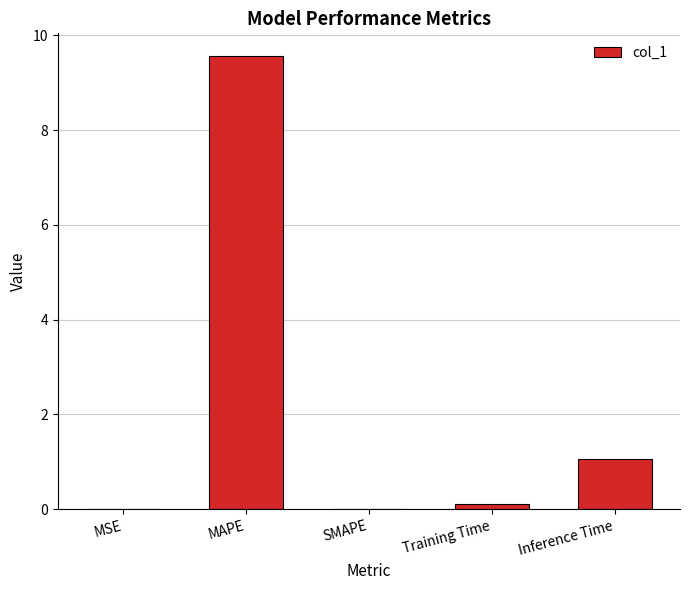

At which category does the chart reach its peak across all series?

MAPE